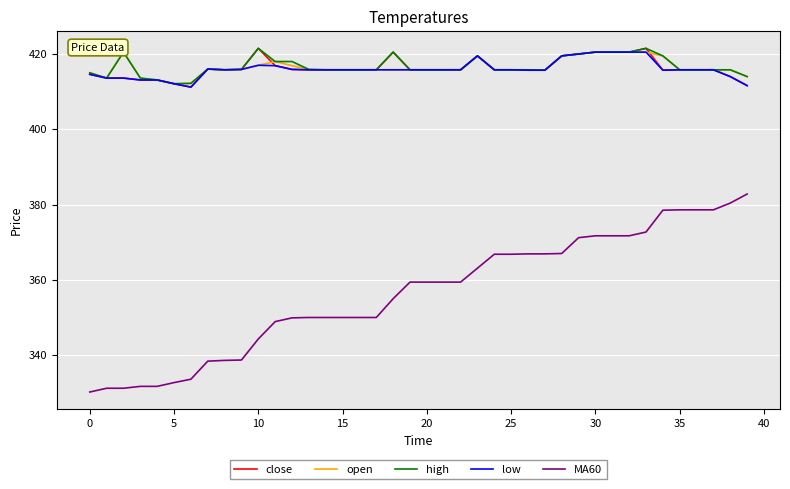

True or false: high and open intersect in this chart.

False